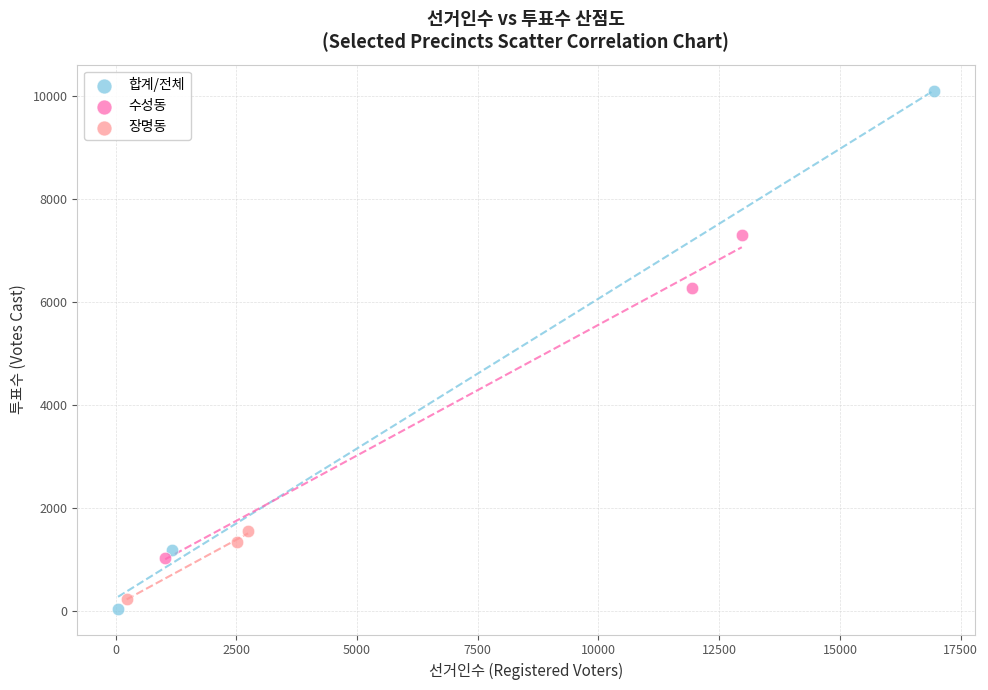

Which series has the widest spread of Y values?

합계/전체